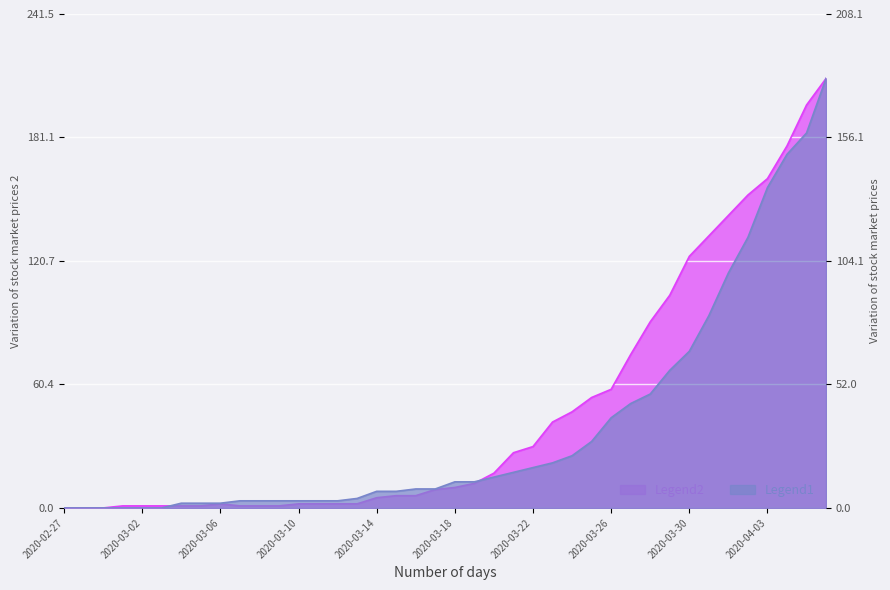

What is the difference between the second highest and second lowest values in the col_2 series?

197